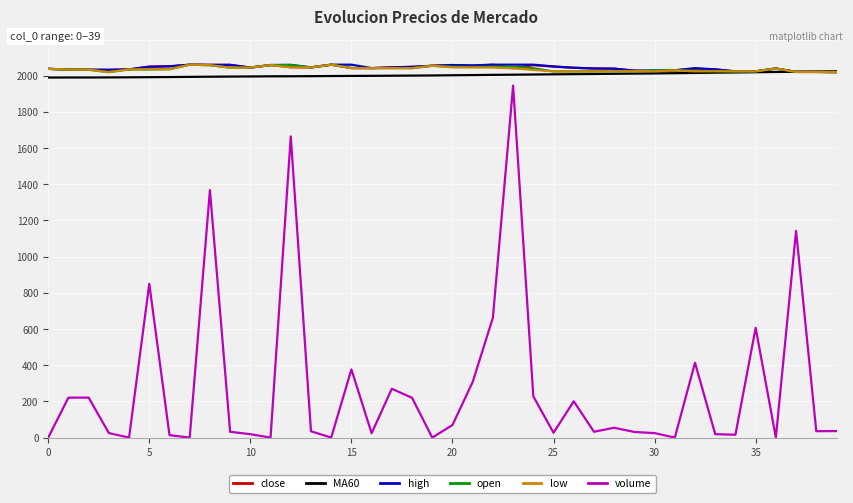

True or false: close and volume intersect in this chart.

False